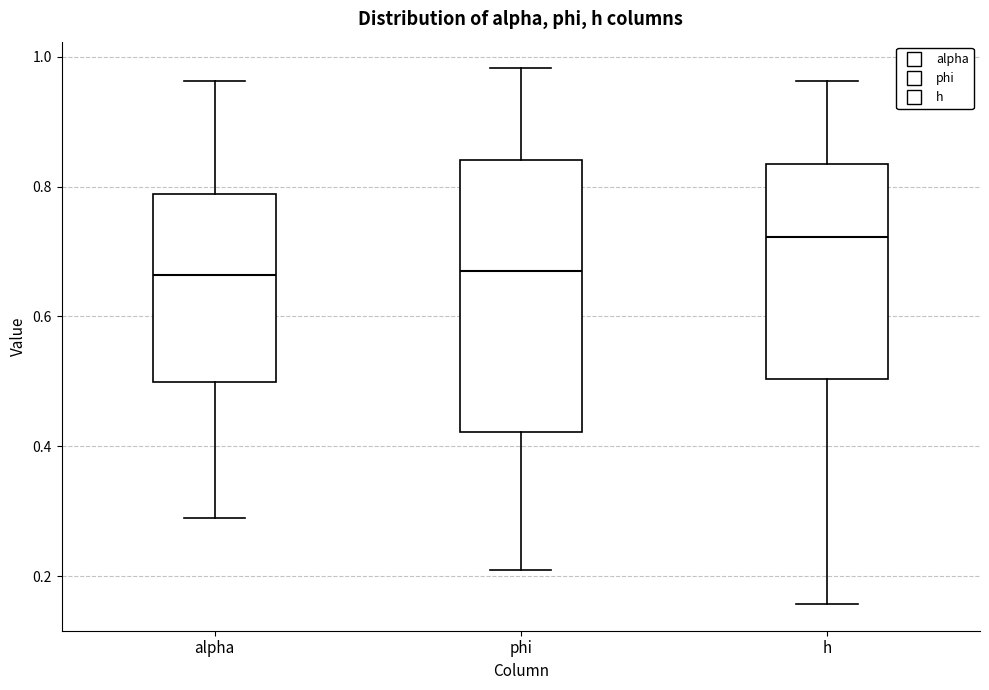

Reading left to right, read every box against the y-axis: the position of its median line, the range the box covers, and the ends of its whiskers. The values are not printed on the chart, so give them approximately, as read against the axis.

alpha: median 0.66, box 0.50 to 0.78, whiskers 0.28 to 0.96
phi: median 0.68, box 0.42 to 0.84, whiskers 0.20 to 0.98
h: median 0.72, box 0.50 to 0.84, whiskers 0.16 to 0.96